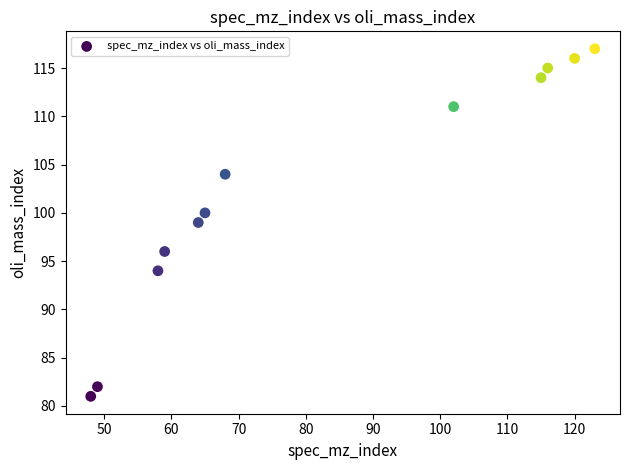

What is the range of Y values (max minus min)?

36